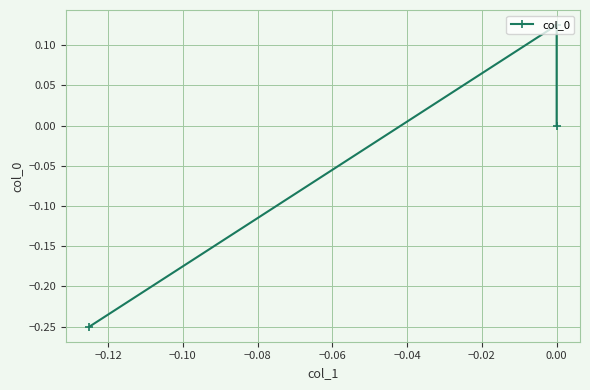

Reading left to right, extract all data points from this chart.

-0.2	0.1	0.0